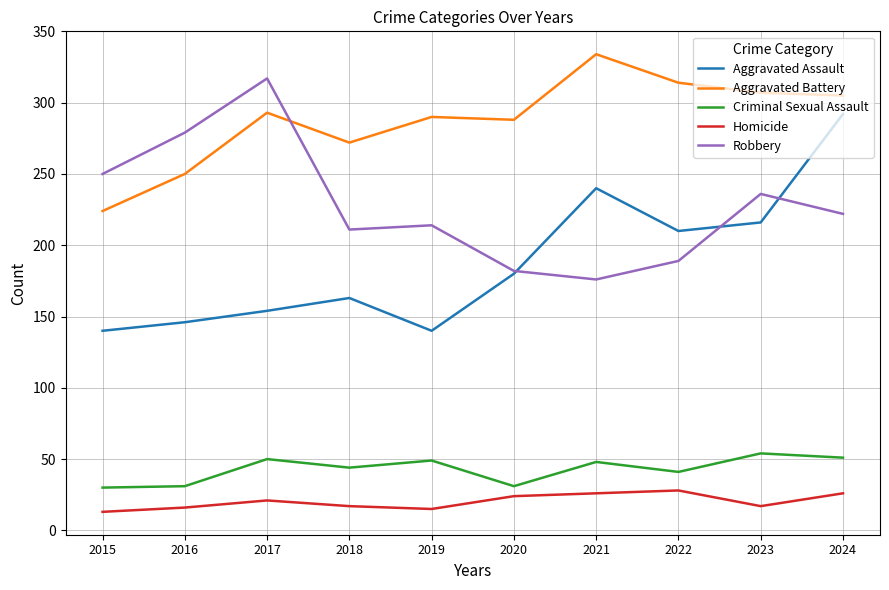

What is the difference between the highest and lowest values at 2023?

290